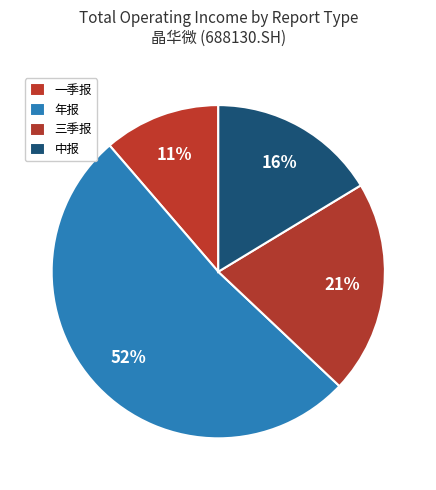

How many slices are in this pie chart?

4